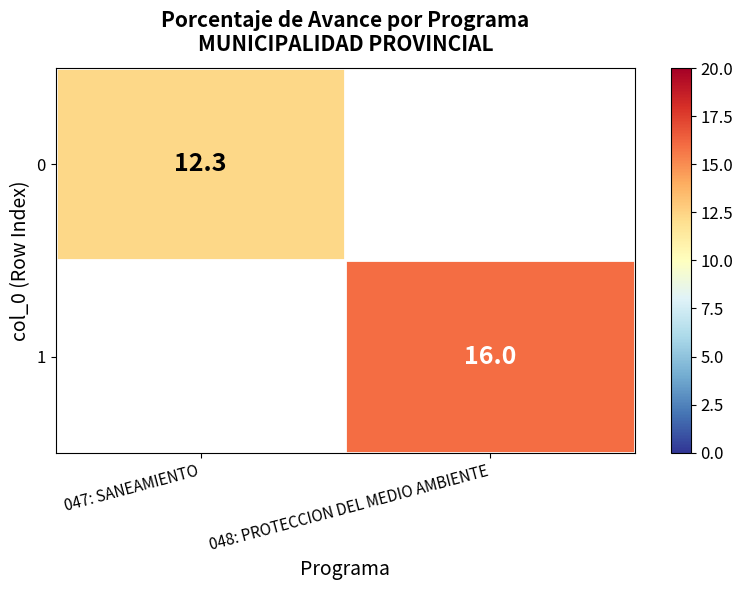

The 1 series shows 5.0 at 048: PROTECCION DEL MEDIO AMBIENTE. True or false?

False